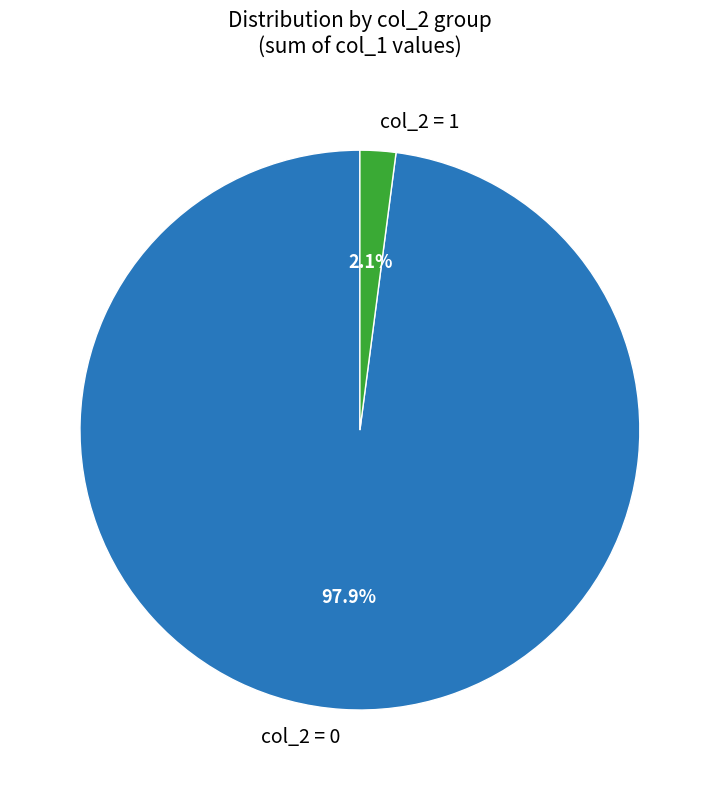

Which slice is the smallest?

col_2 = 1